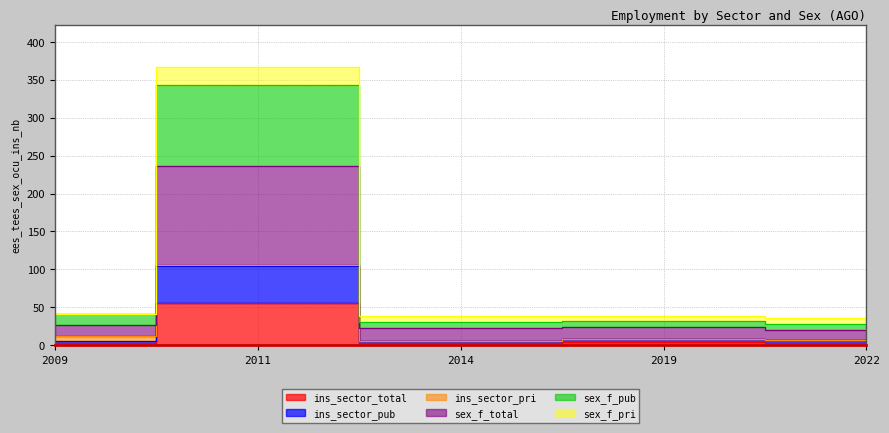

What is the value of the ins_sector_total point at the 1st from the left?

2.5